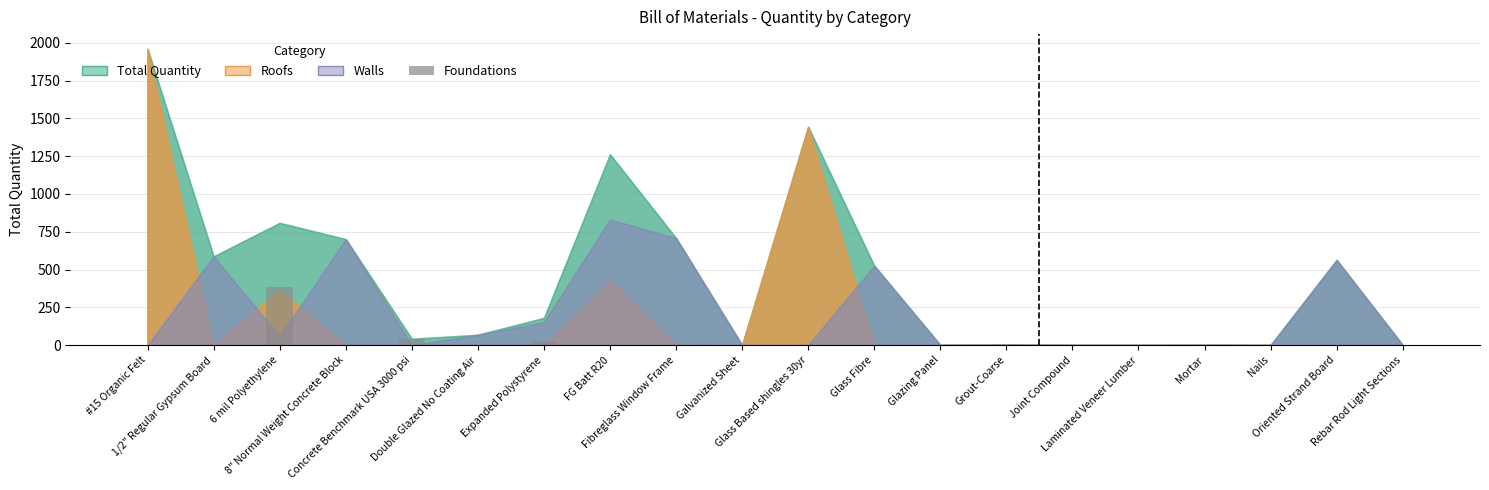

True or false: the data shows -226.3 at Galvanized Sheet.

False